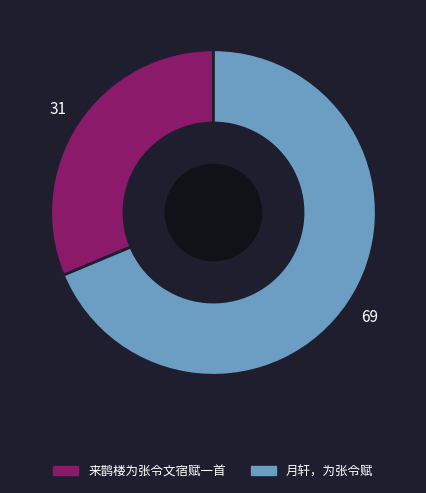

Rank the categories by value from highest to lowest.

月轩，为张令赋, 来鹊楼为张令文宿赋一首